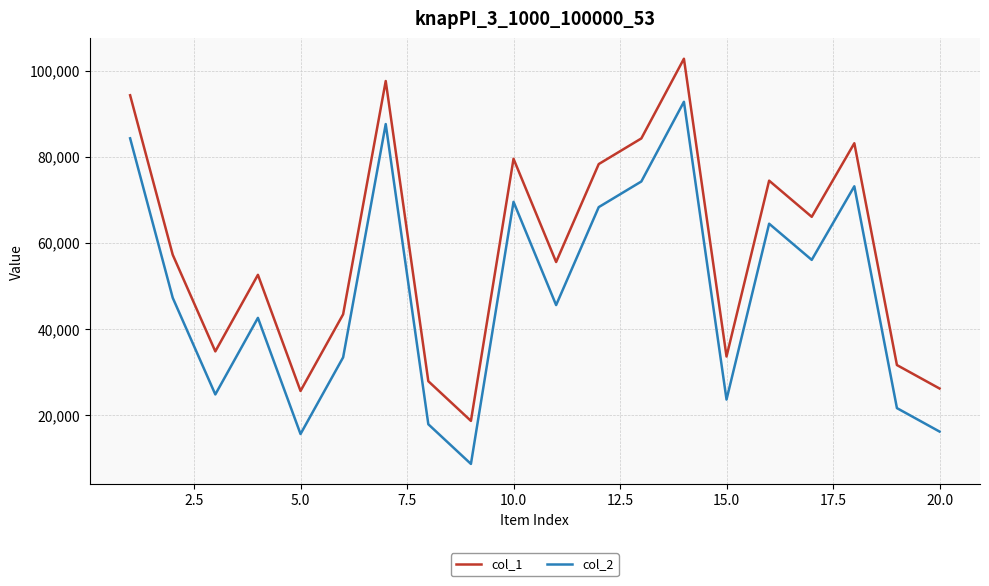

What is the smallest value displayed?

8648